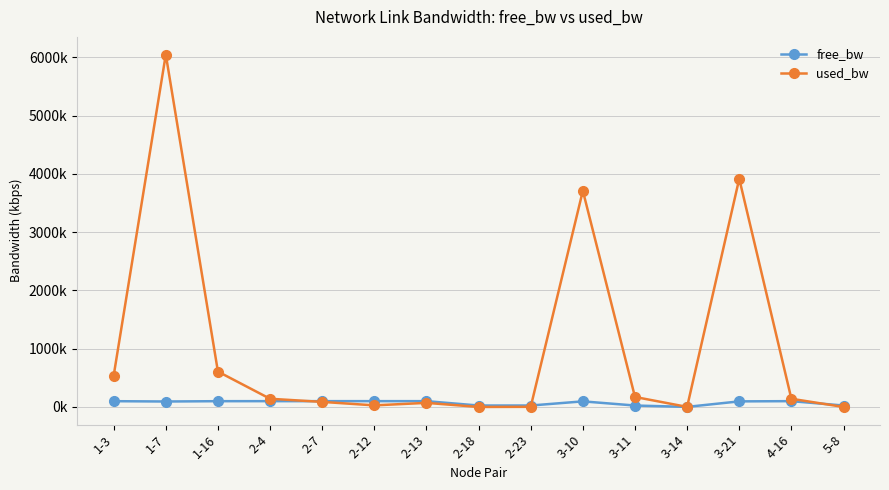

Which category has the lowest value in the free_bw series?

3-14